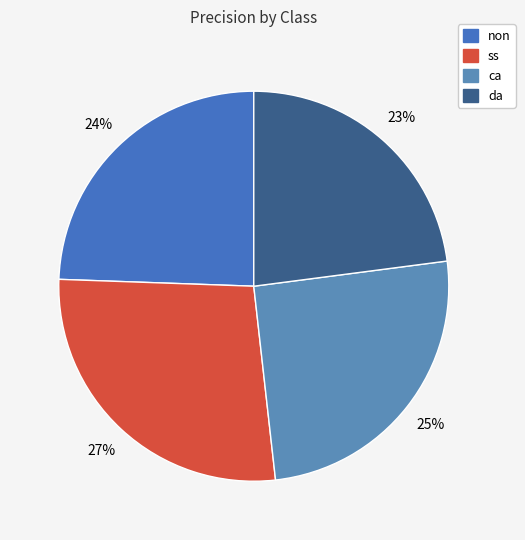

Is it true that ss is 15% of the pie?

False